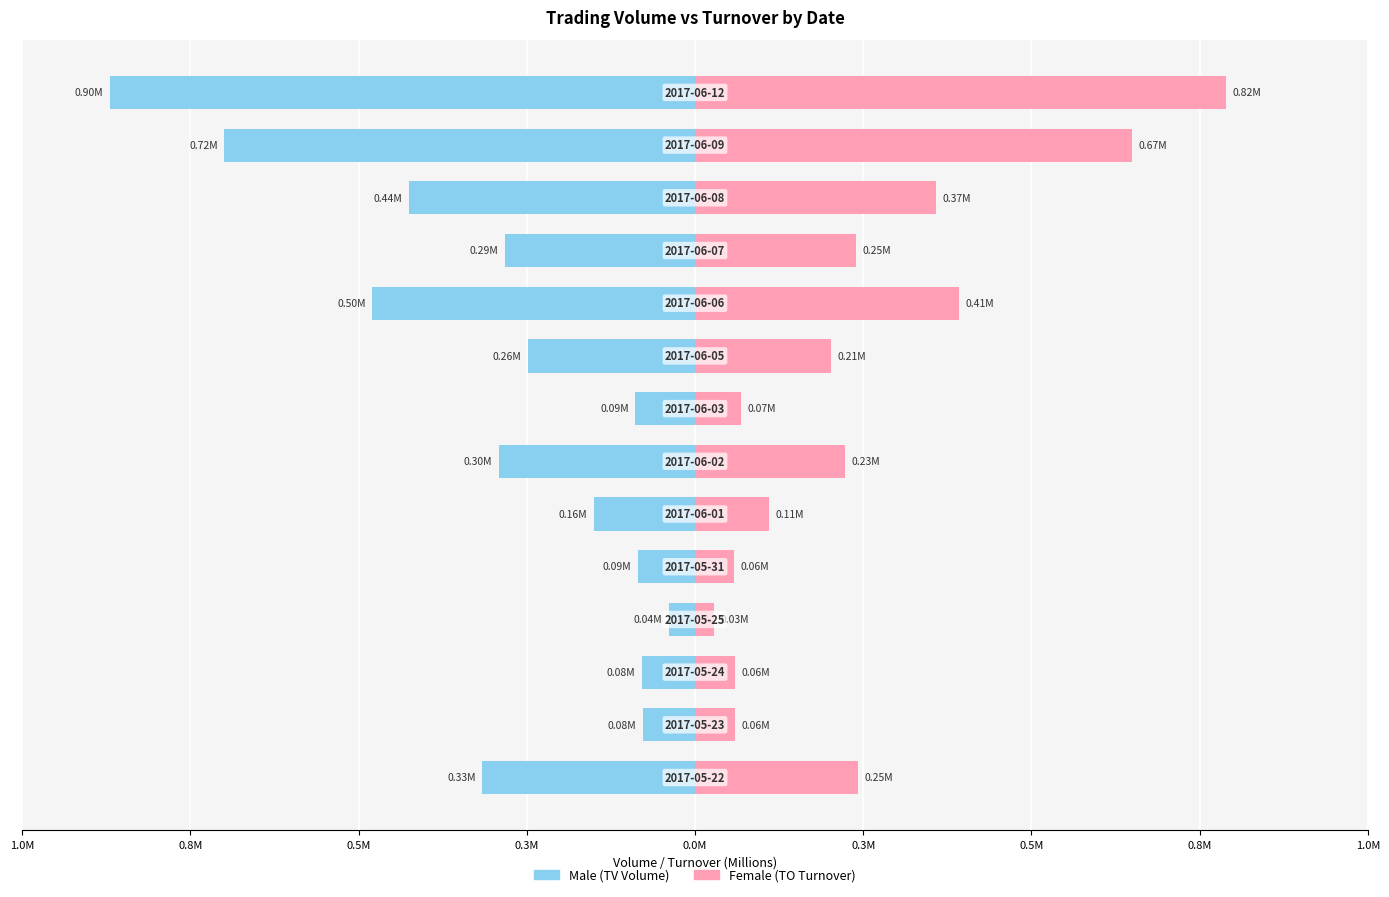

At 11, list the series in order from smallest to largest.

TV (Volume), TO (Turnover)